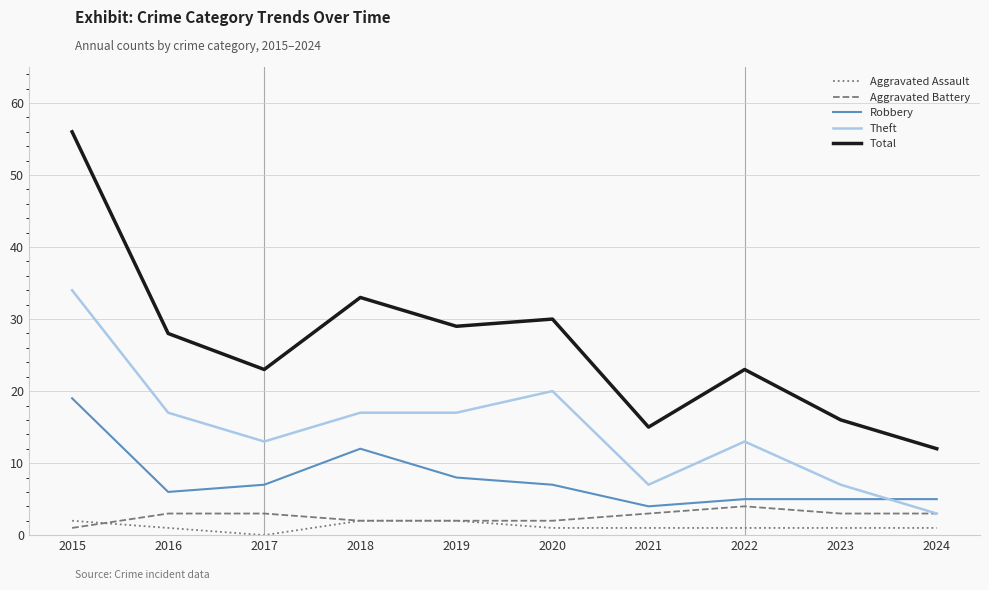

Does the chart have visible grid lines?

Yes